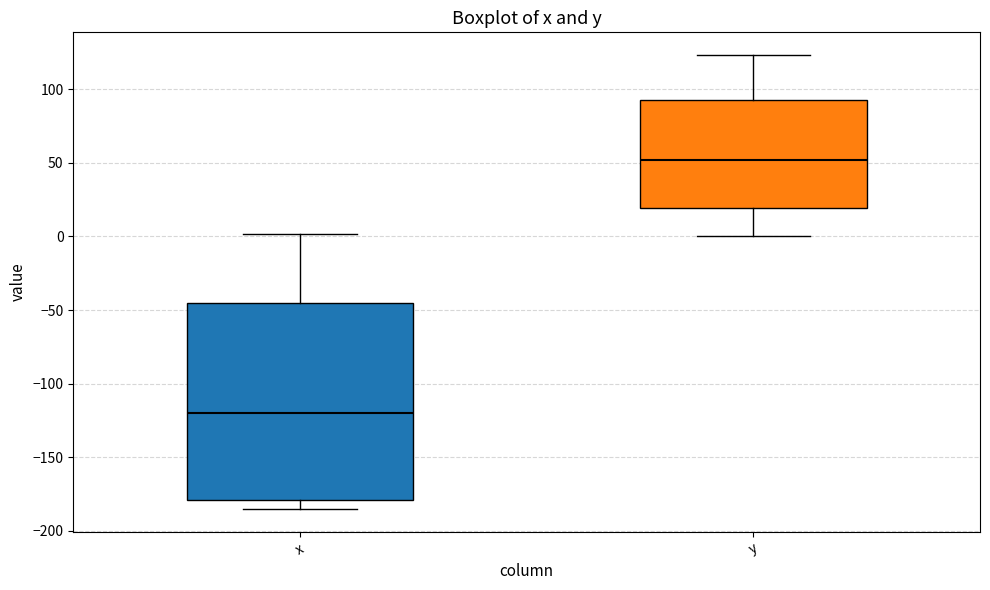

Which box is the tallest, from its lower edge to its upper edge?

x